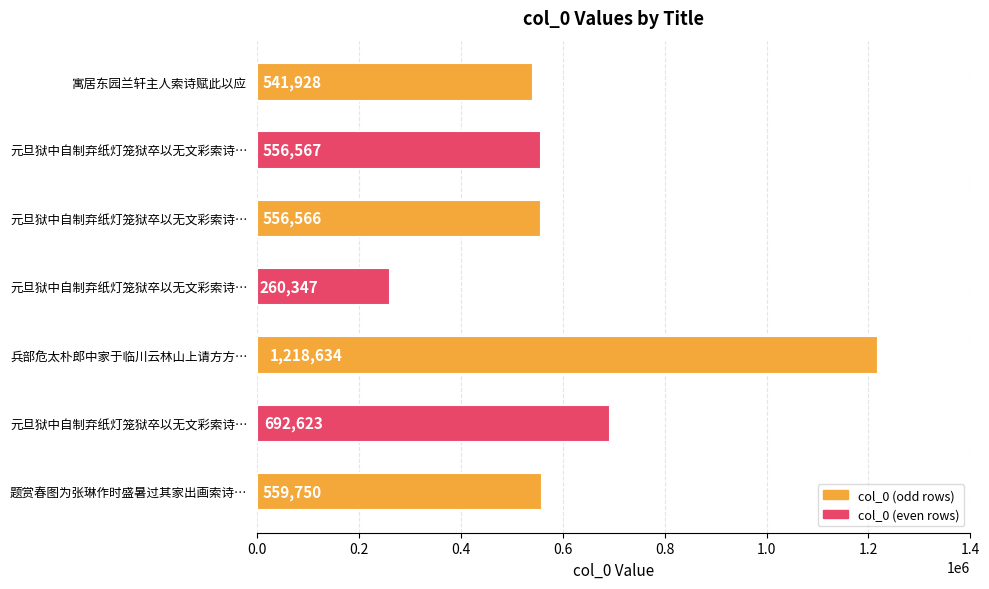

How many series are shown in this chart?

1